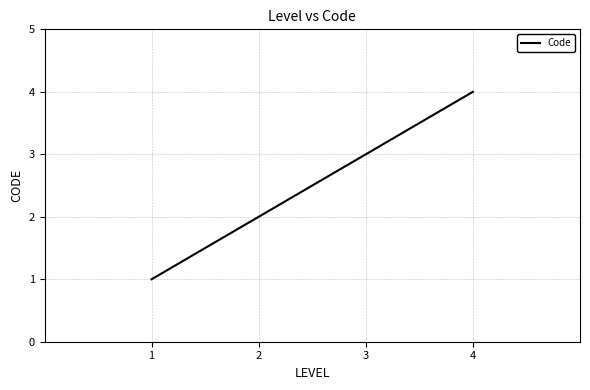

Which category has the highest value across all series?

4